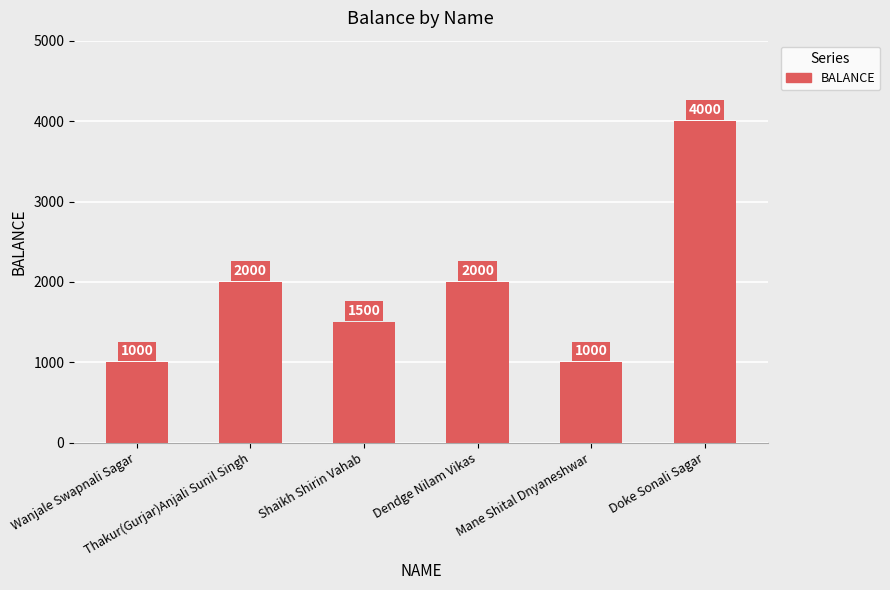

What position from the left is Doke Sonali Sagar?

6